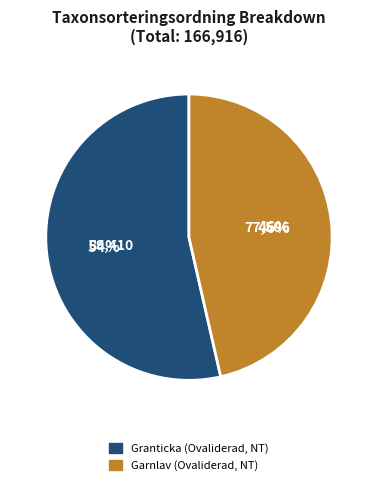

Between Garnlav (Ovaliderad, NT) and Granticka (Ovaliderad, NT), which is larger?

Granticka (Ovaliderad, NT)